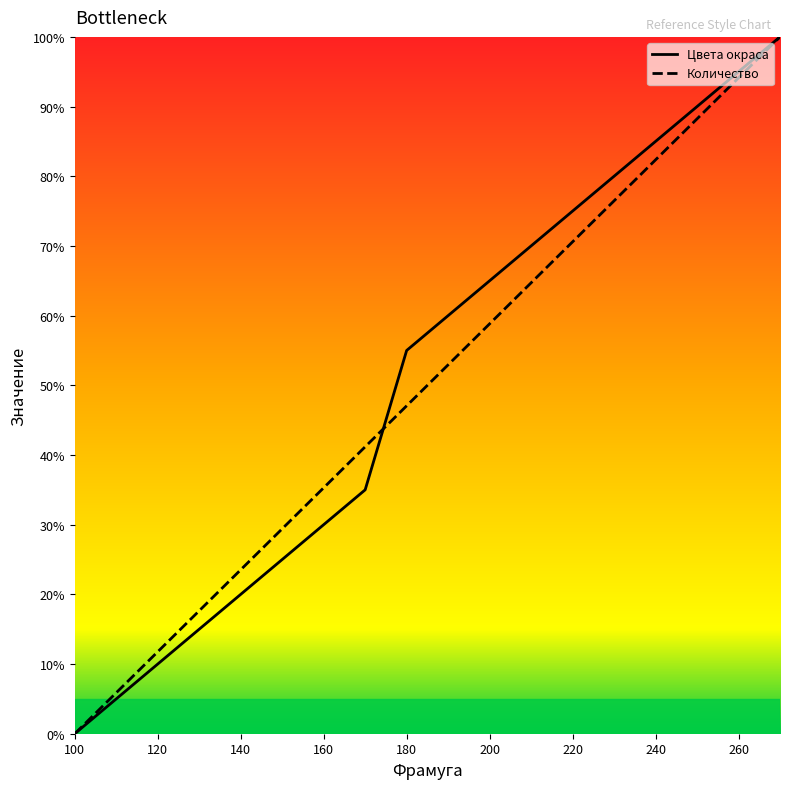

What is the maximum value for Количество?

100.0